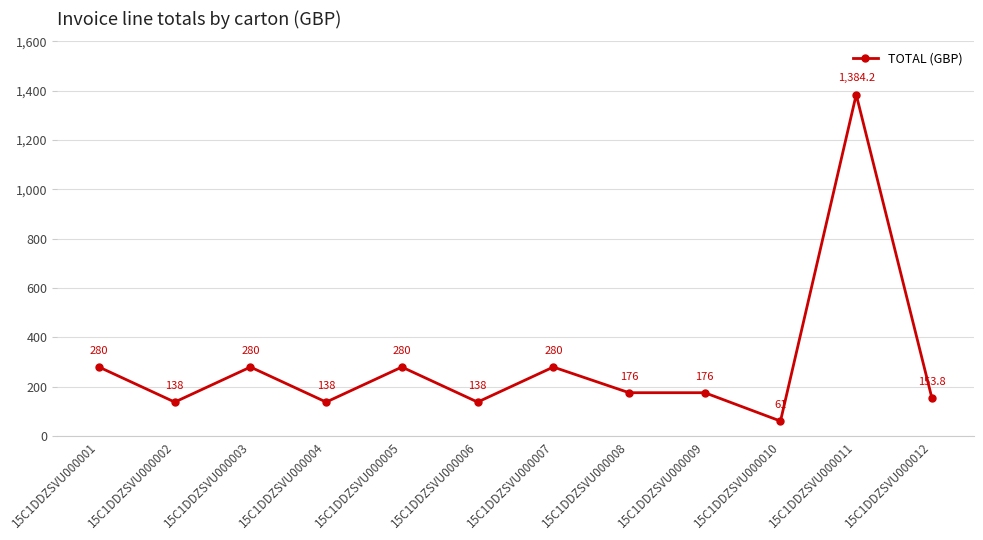

Which category has the highest value across all series?

15C1DDZSVU000011